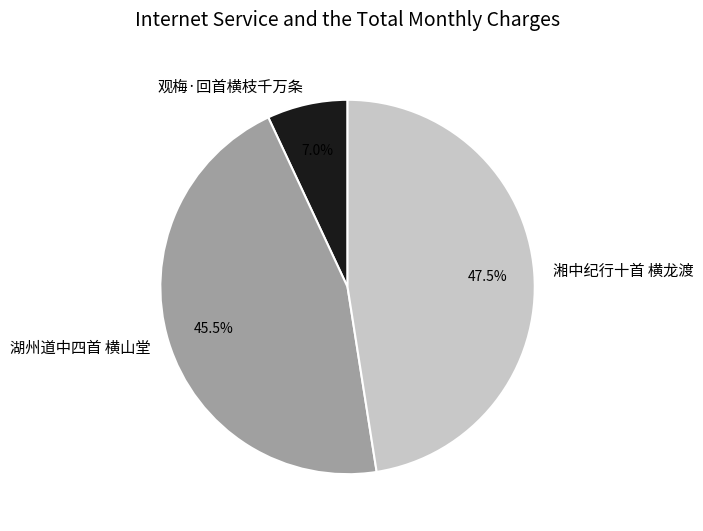

Which category has the biggest portion of the pie?

湘中纪行十首 横龙渡